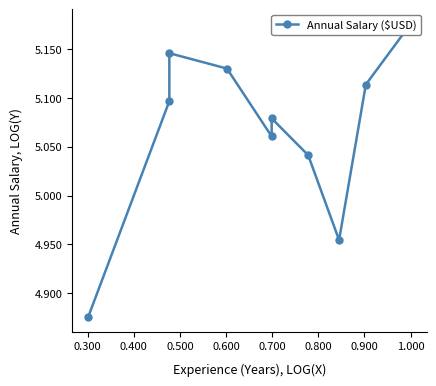

Does the chart have visible grid lines?

No